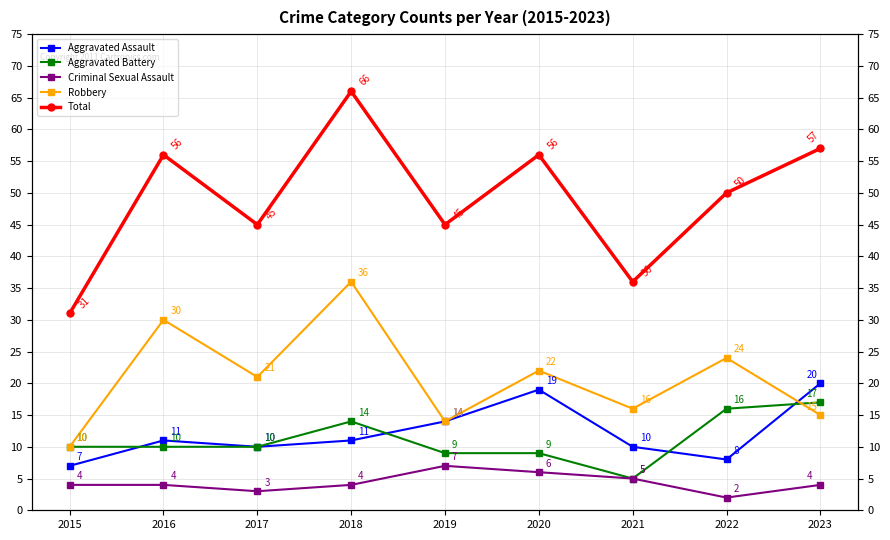

What is the minimum value for Total?

31